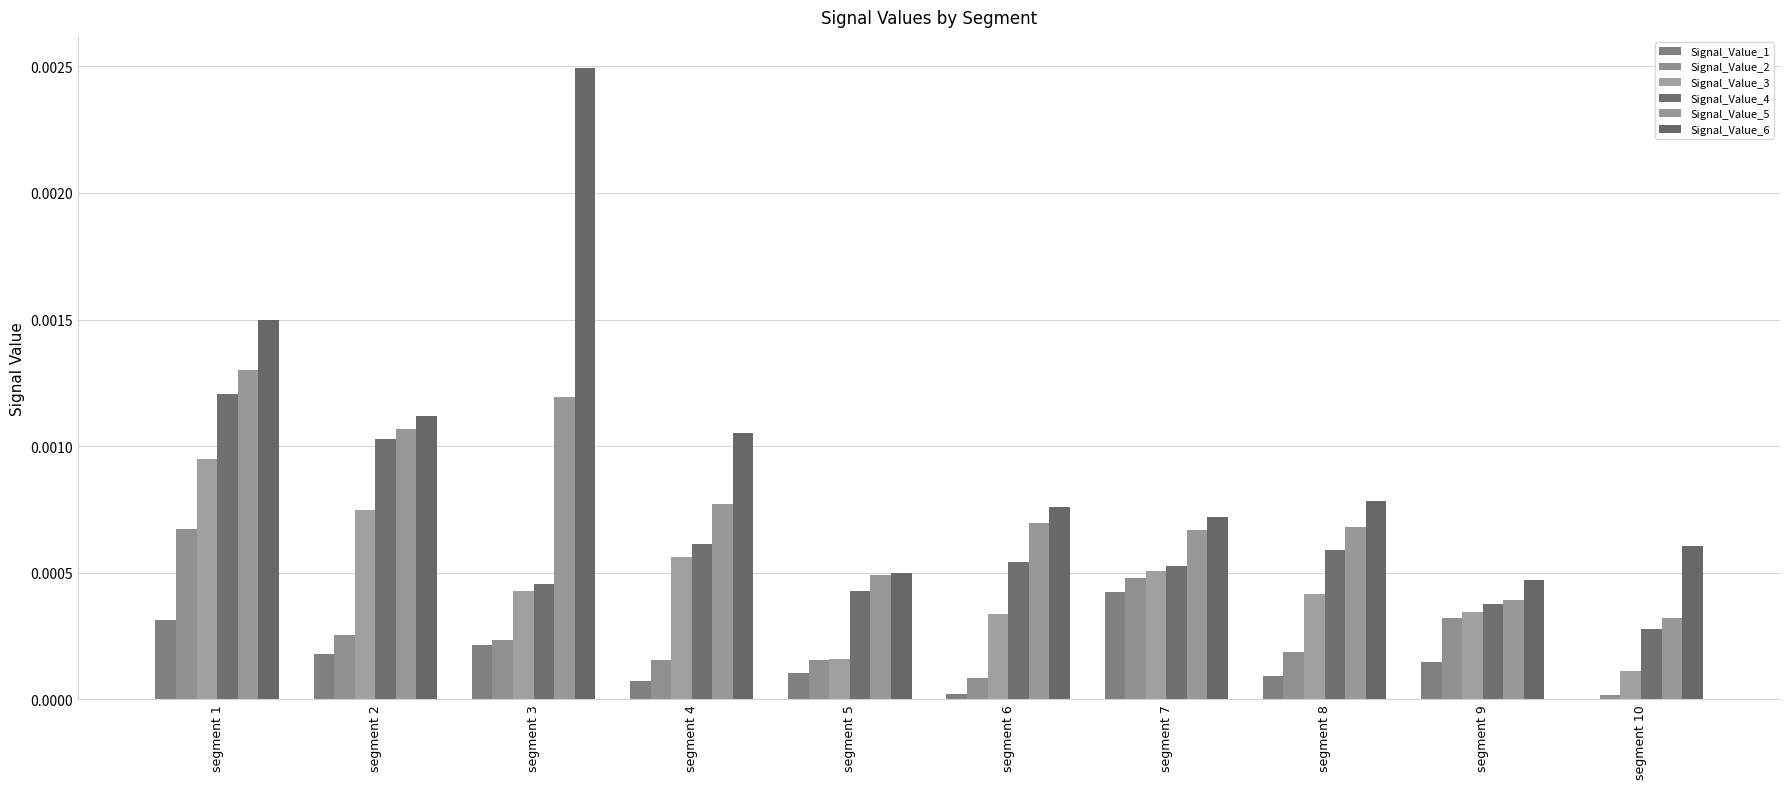

Is the value of Signal_Value_6 at segment 3 greater than the value of Signal_Value_5 at segment 4?

Yes